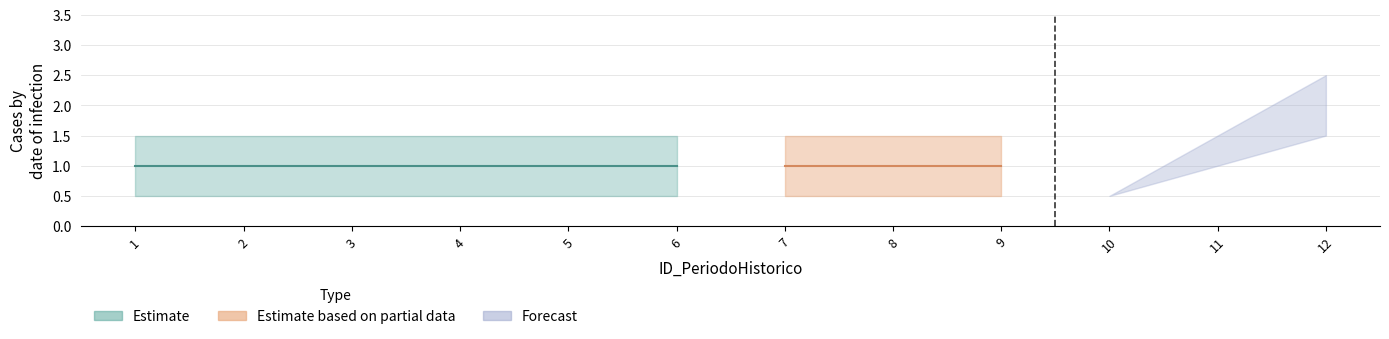

List the labels in order of Estimate value, largest first.

1, 2, 3, 4, 5, 6, 7, 8, 9, 10, 11, 12